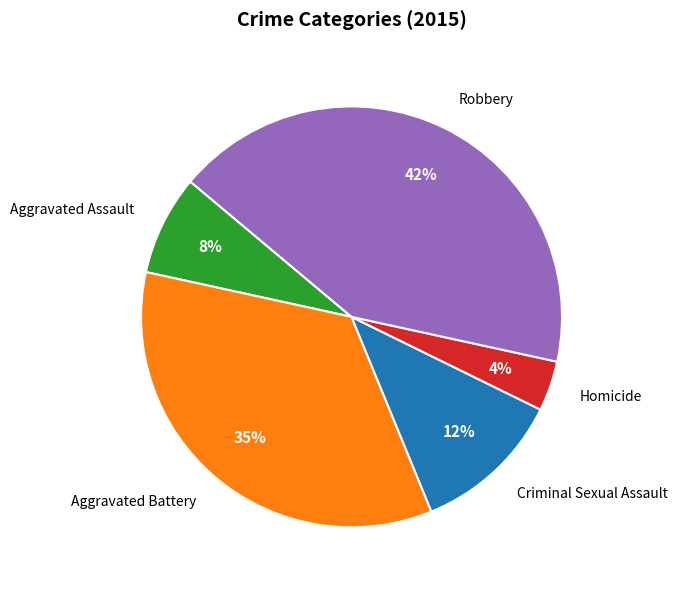

Is there a majority slice in this chart?

No